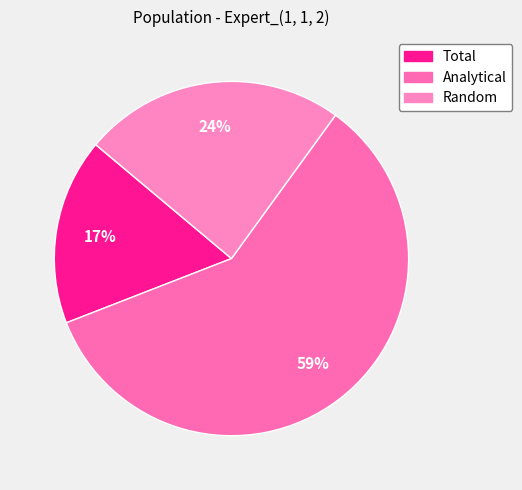

To the nearest percent, what portion does Random represent?

24%